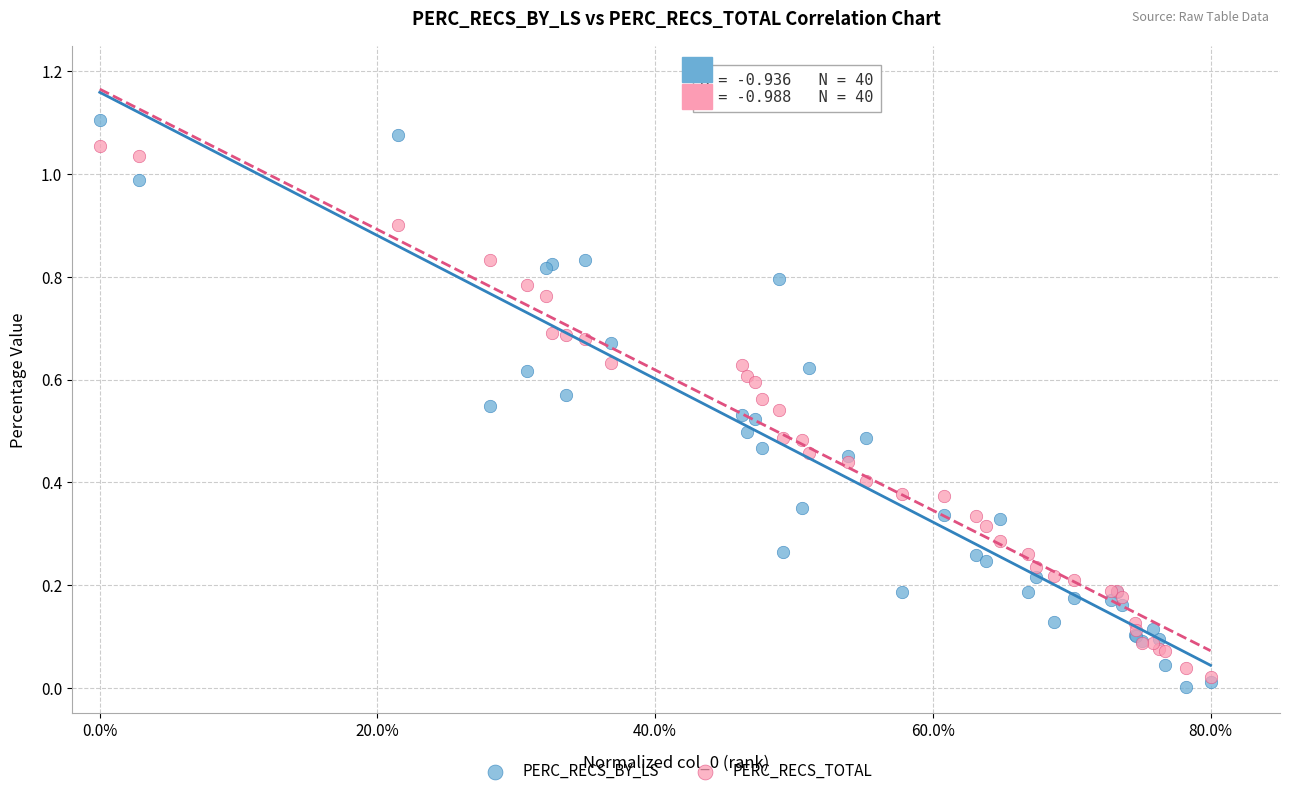

Which series contains the highest Y value?

PERC_RECS_BY_LS